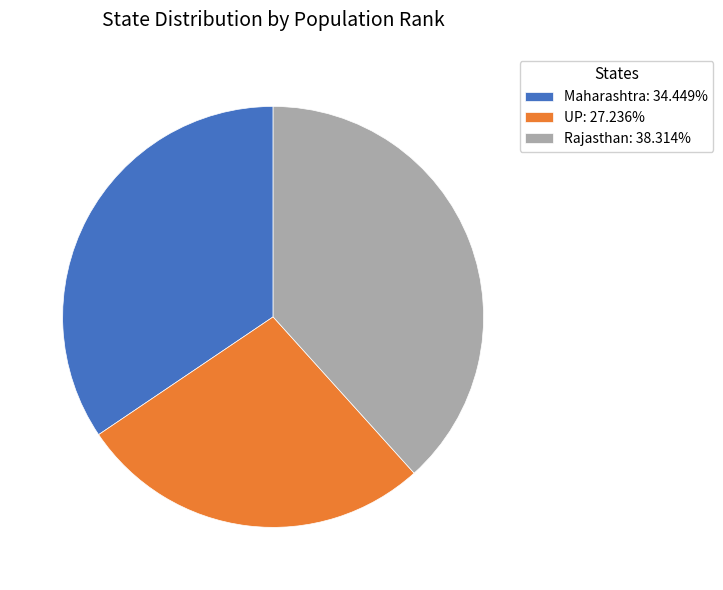

How many slices are in this pie chart?

3